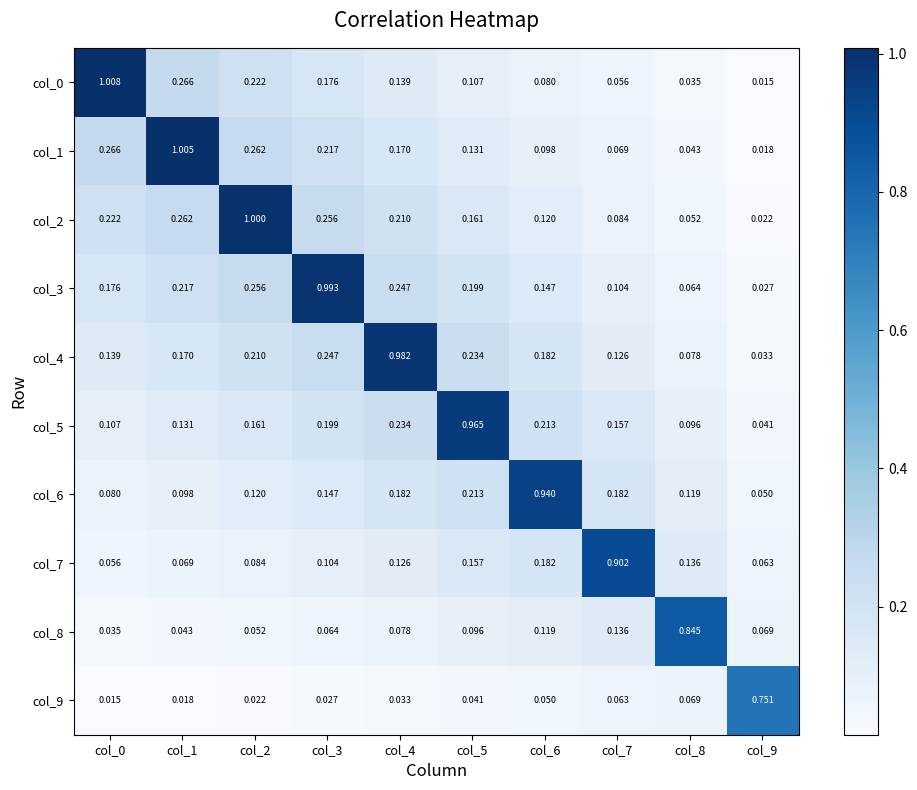

Is the value of col_4 at col_0 greater than the value of col_8 at col_4?

Yes